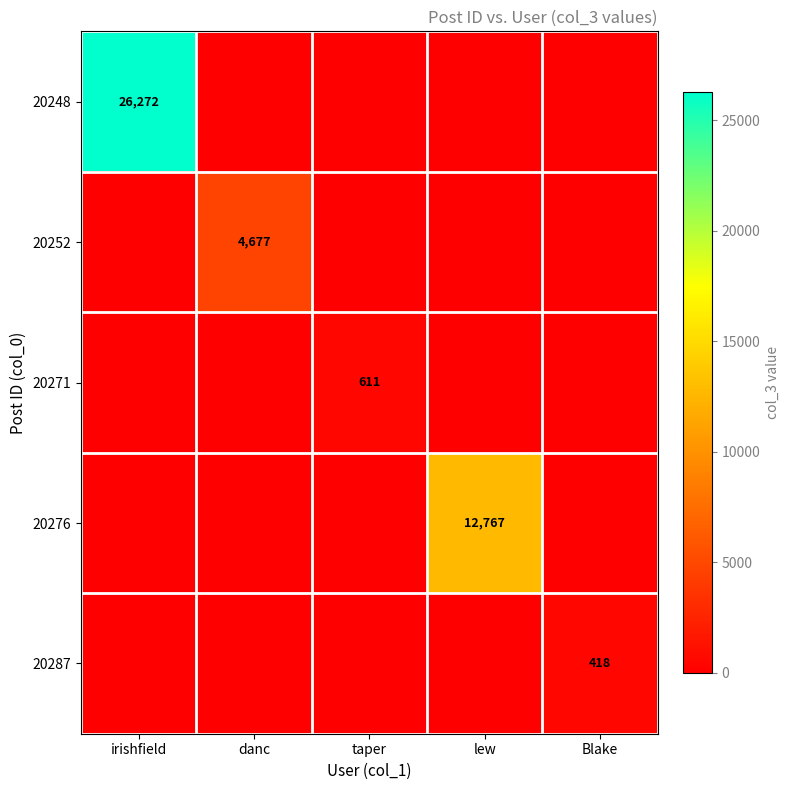

What is the maximum value shown in the chart?

26272